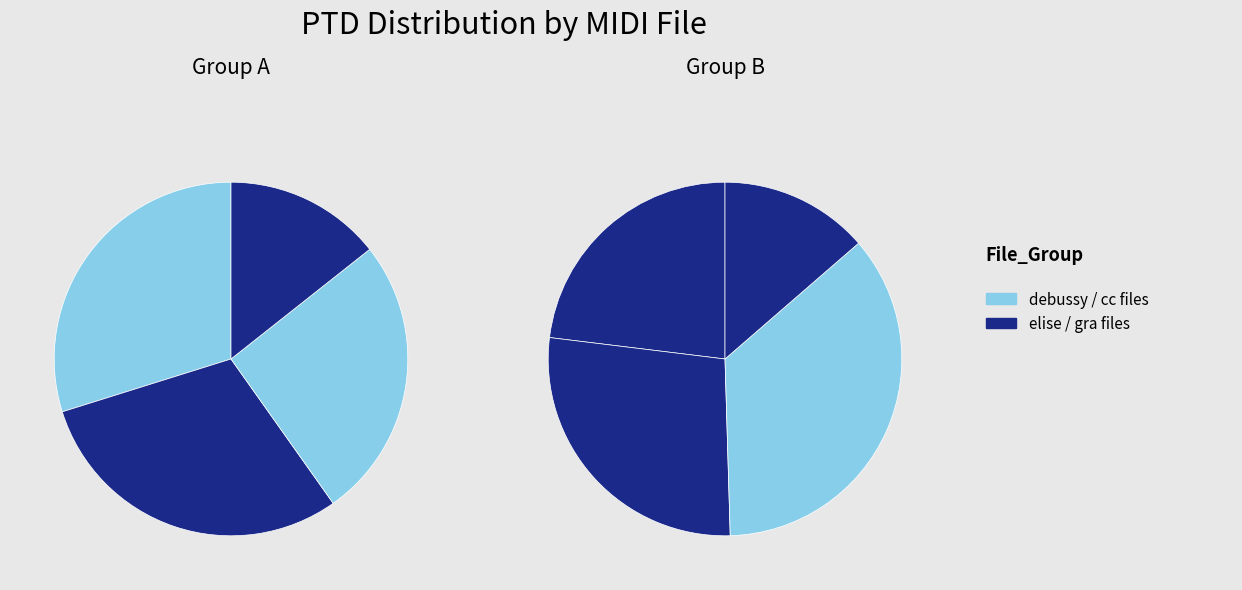

Which has a higher value, debussy_cc_6.mid or Fur Elise.mid?

Fur Elise.mid